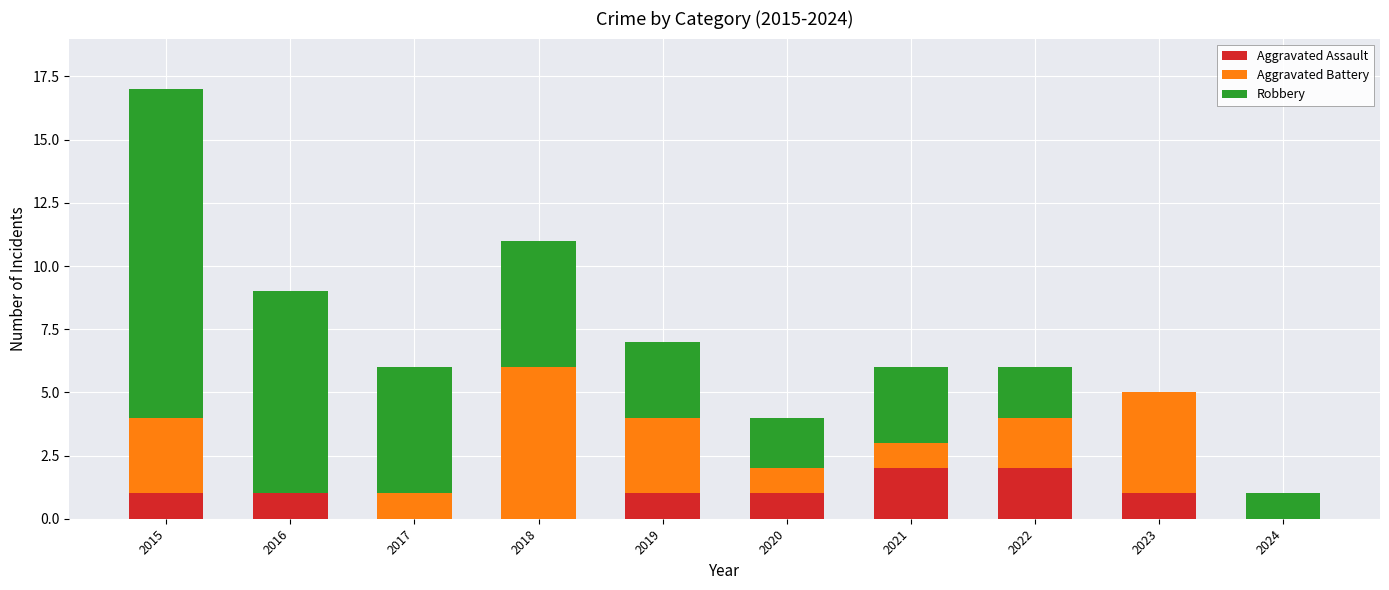

Count the Aggravated Assault values in the range 0 to 1.

8